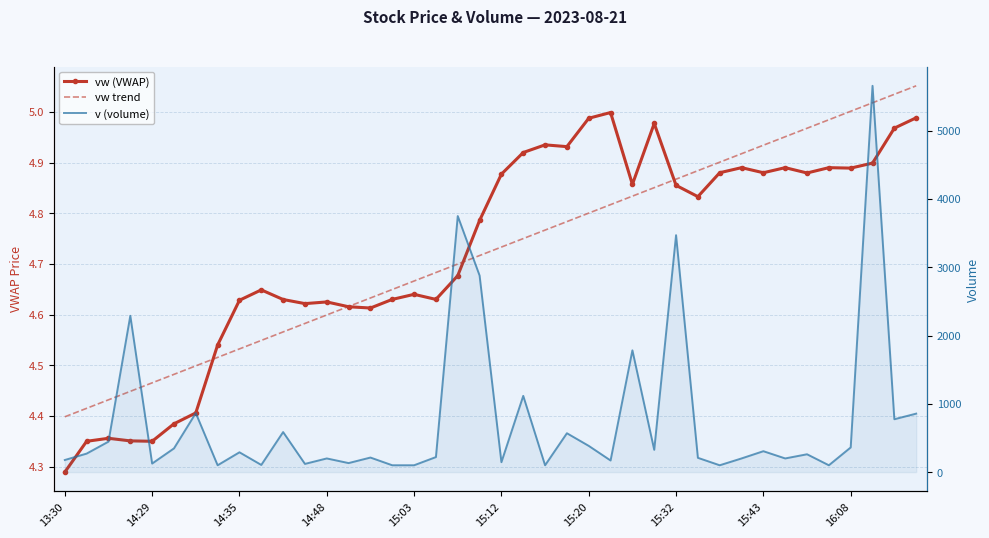

What is the sum of the v (volume) values at 15:32 and 16:08?

3830.0